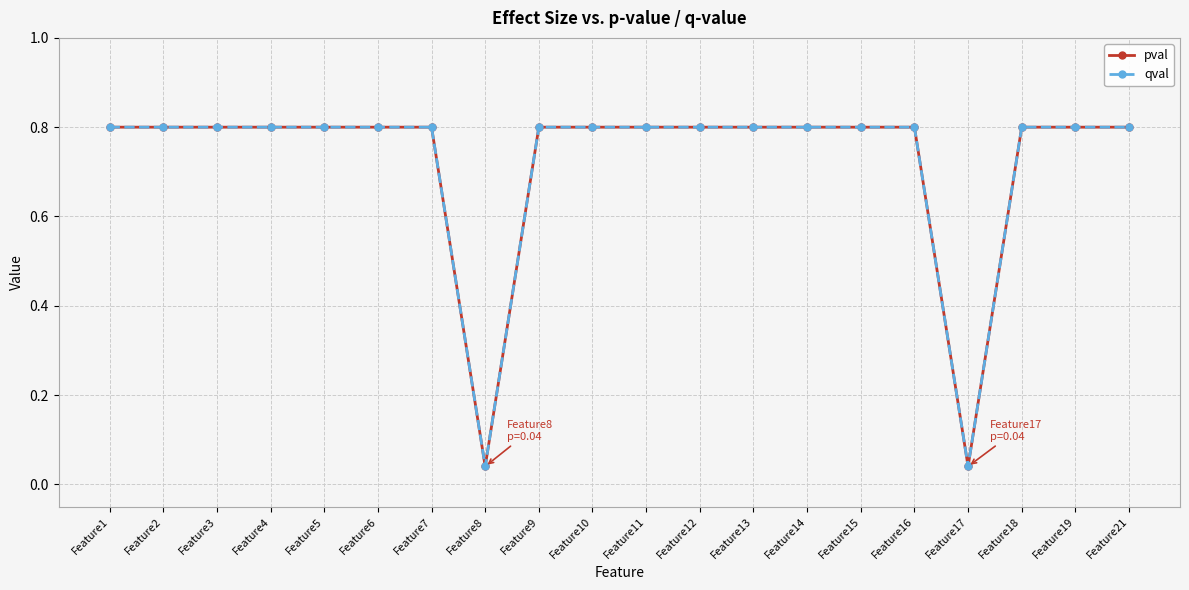

True or false: qval and pval intersect in this chart.

False